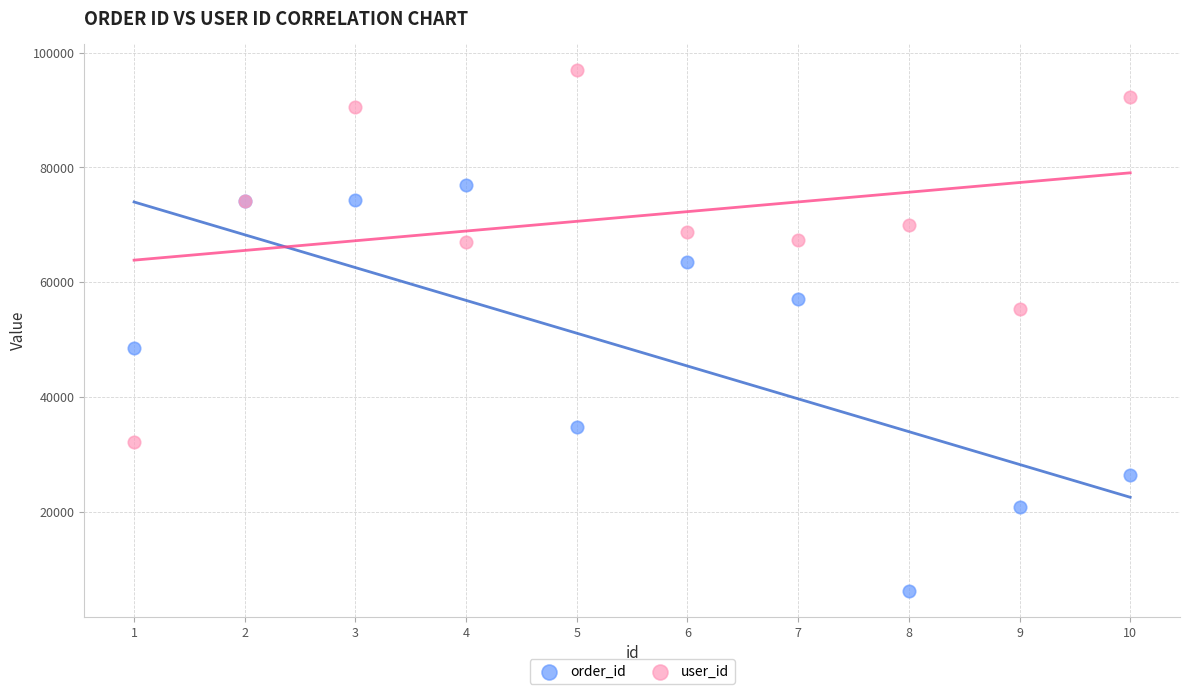

Which series reaches the minimum Y coordinate?

order_id